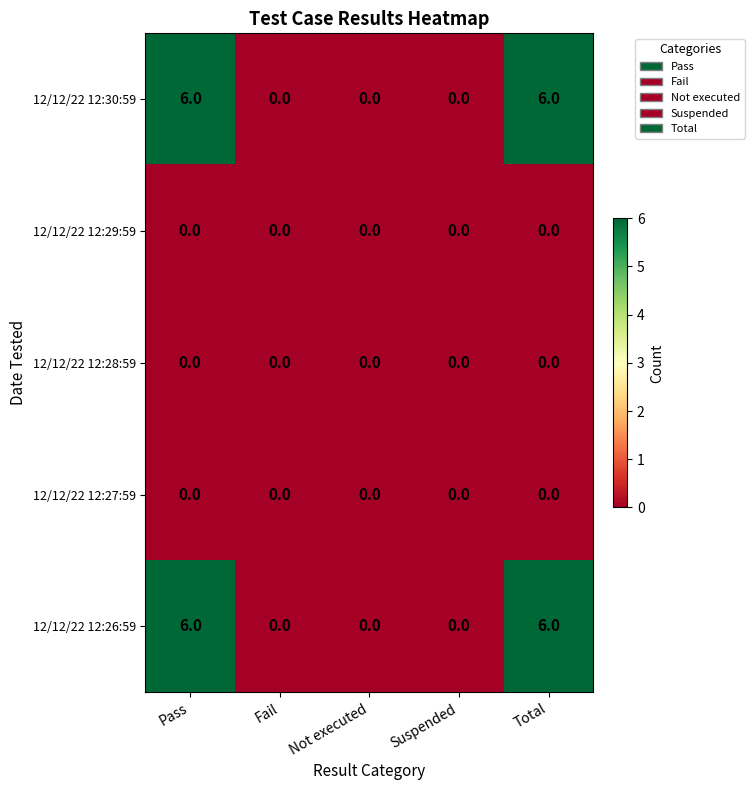

Reading left to right, extract all data points from this chart.

12/12/22 12:30:59: 6	0	0	0	6
12/12/22 12:29:59: 0	0	0	0	0
12/12/22 12:28:59: 0	0	0	0	0
12/12/22 12:27:59: 0	0	0	0	0
12/12/22 12:26:59: 6	0	0	0	6